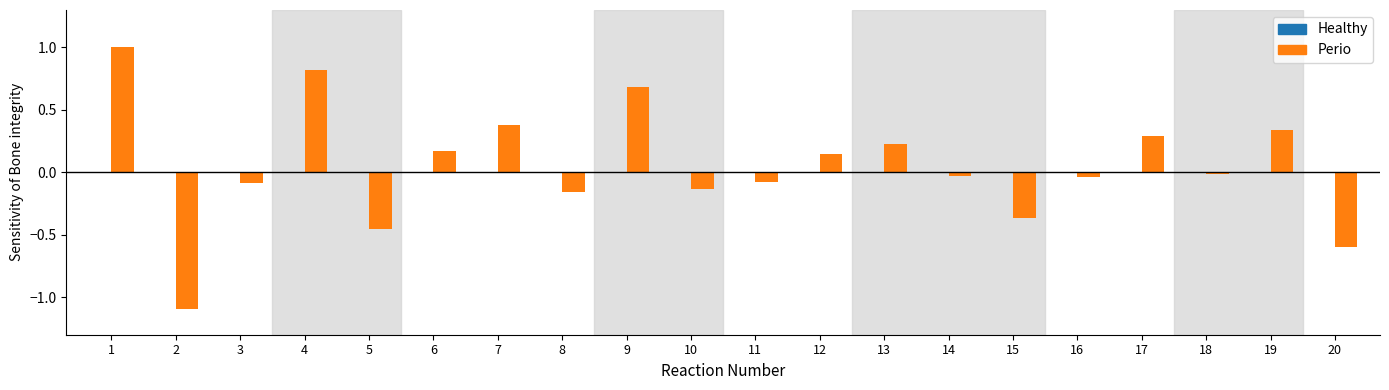

Which label corresponds to the largest value in the chart?

1